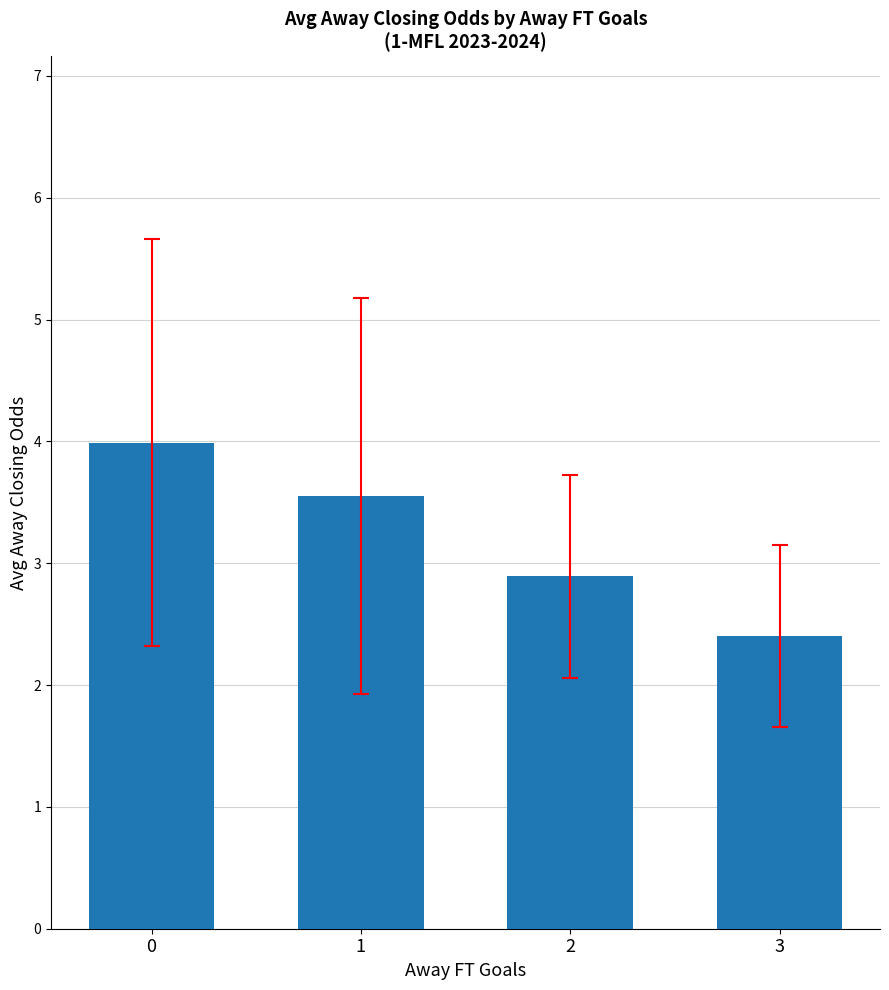

True or false: the data shows 1.0 at 0.

False